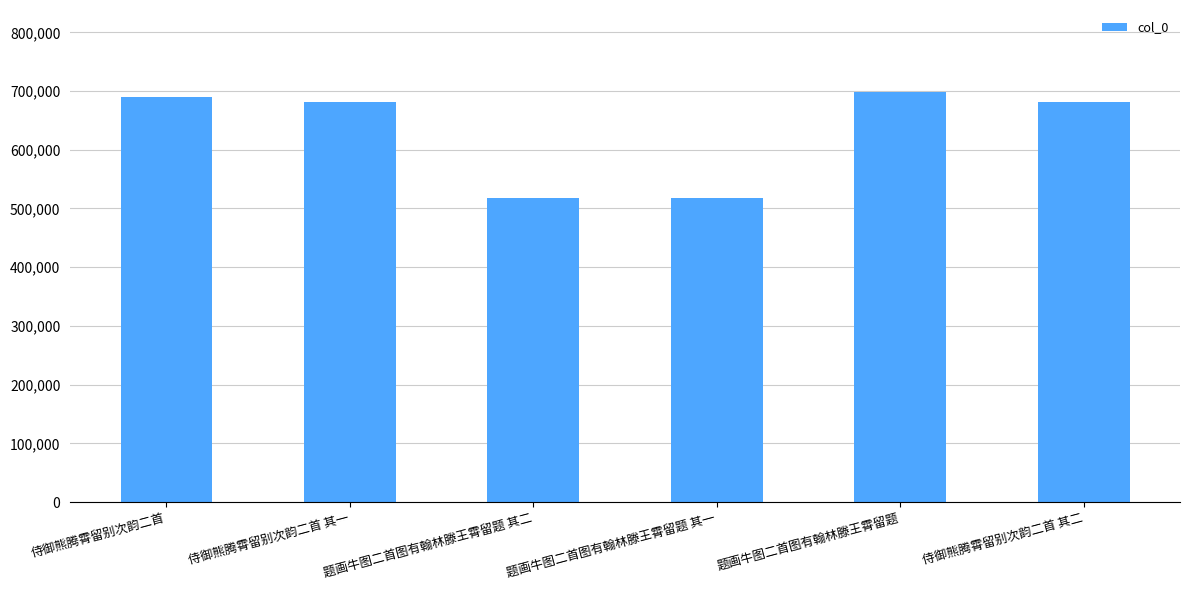

Is it true that the value at 题画牛图二首图有翰林滕王霄留题 其二 is 257333?

False